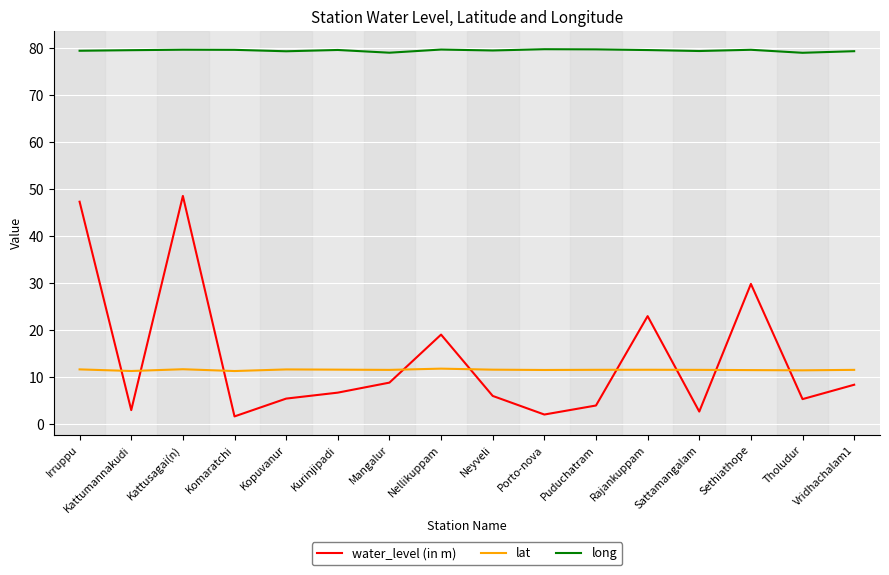

True or false: long and water_level (in m) intersect in this chart.

False